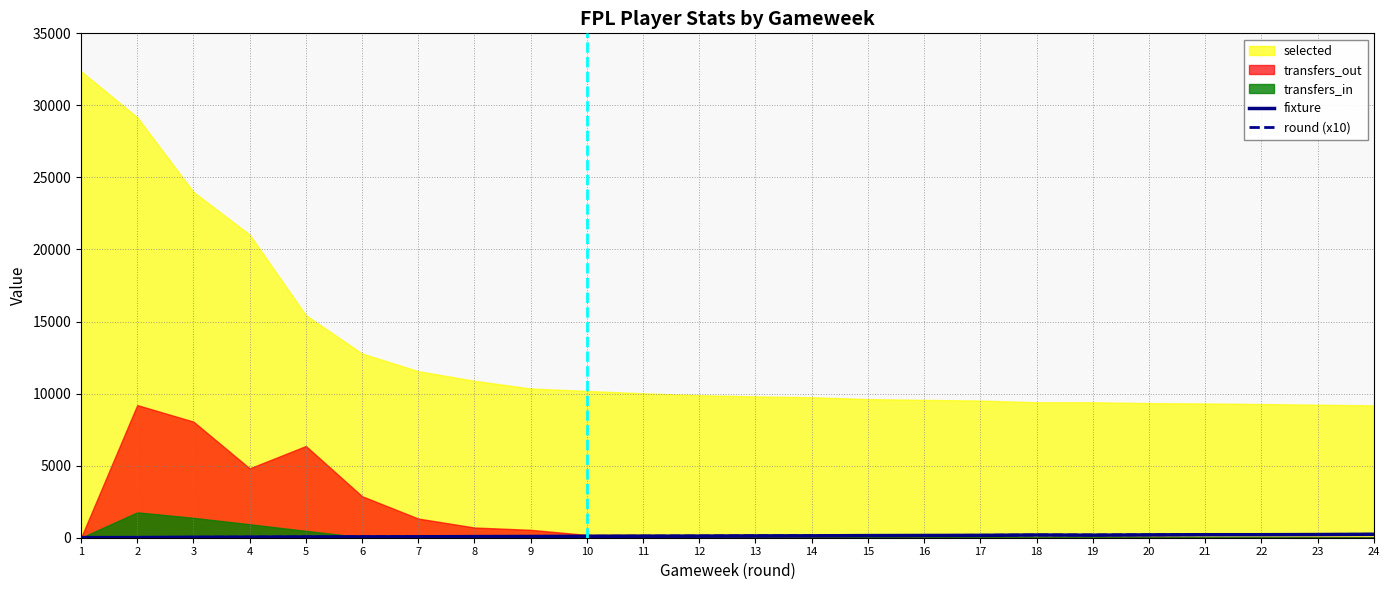

What is the total value across all series at 10?

198